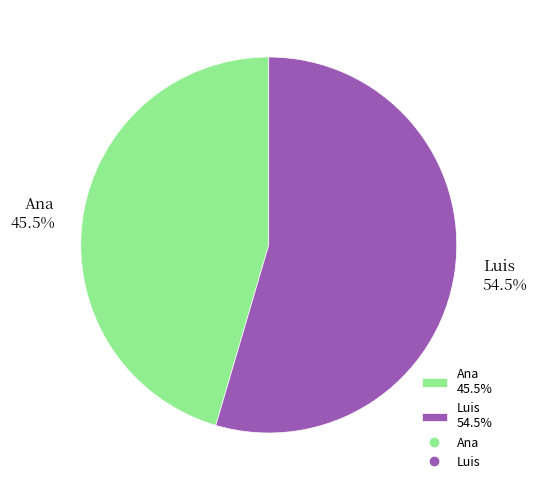

To the nearest percent, what is the difference between the Ana and Luis slice percentages?

9%